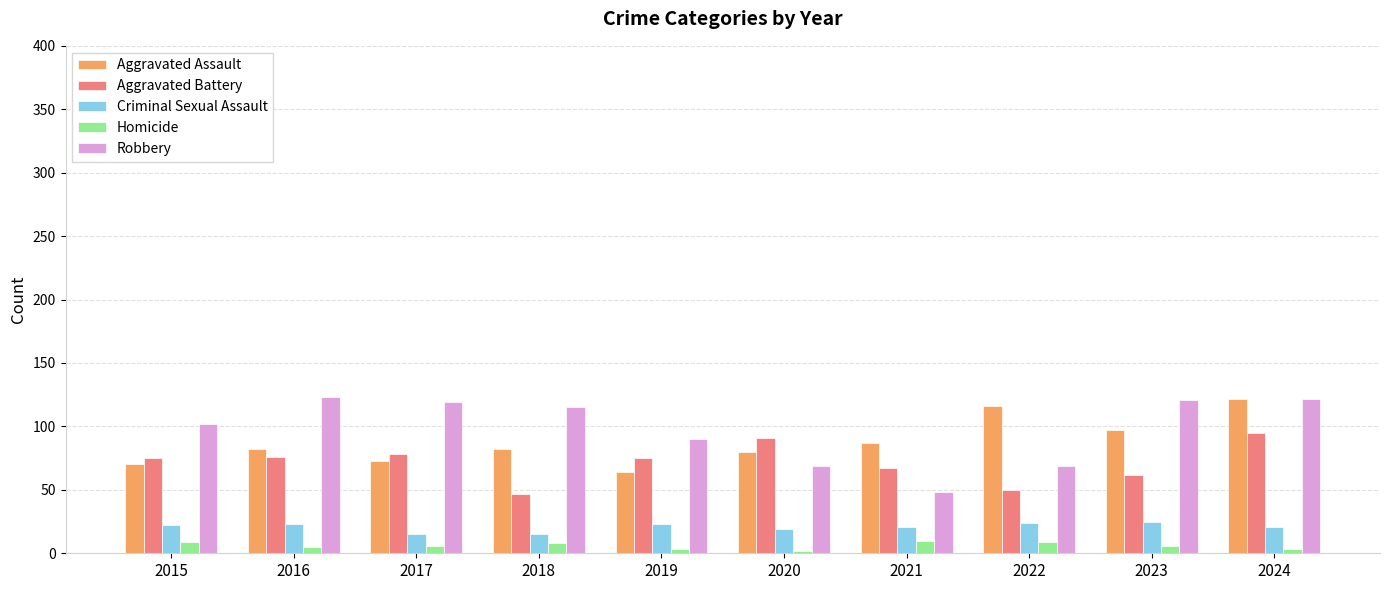

What is the average value of the Criminal Sexual Assault series?

21